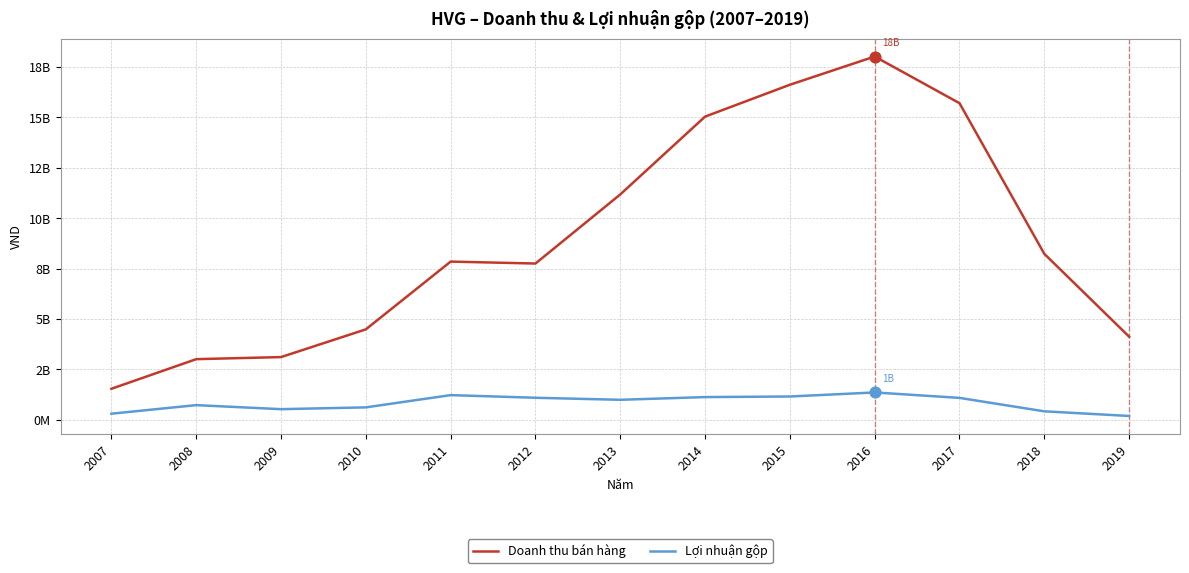

Does the chart have visible grid lines?

Yes